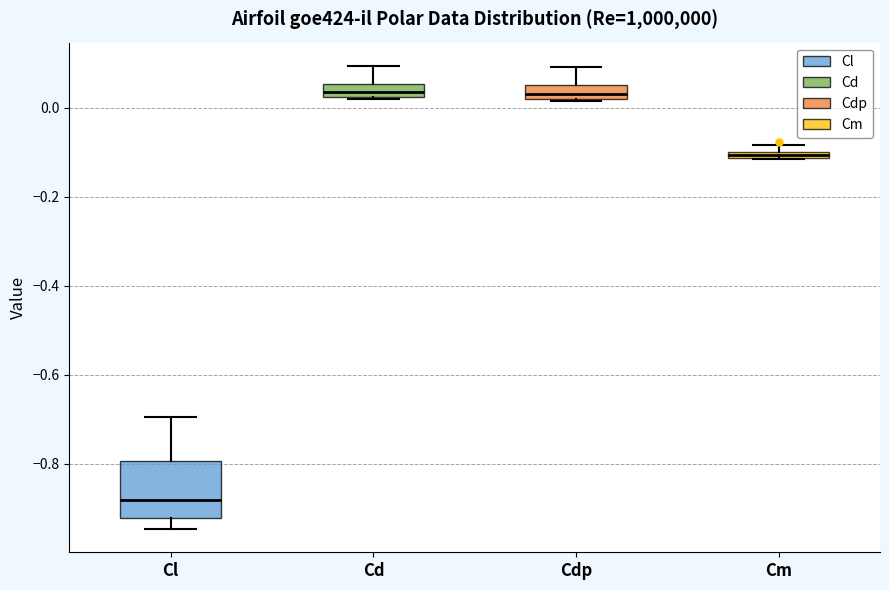

Where is the lower edge of the box for Cdp on the y-axis? The values are not printed on the chart, so give them approximately, as read against the axis.

0.02